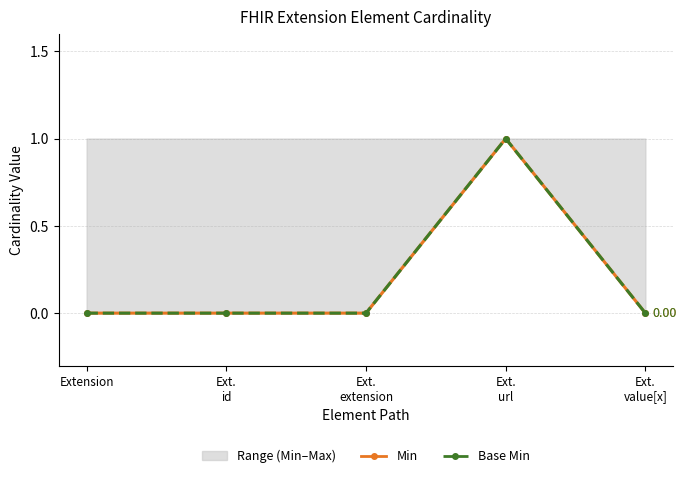

How many lines are shown in the chart?

2